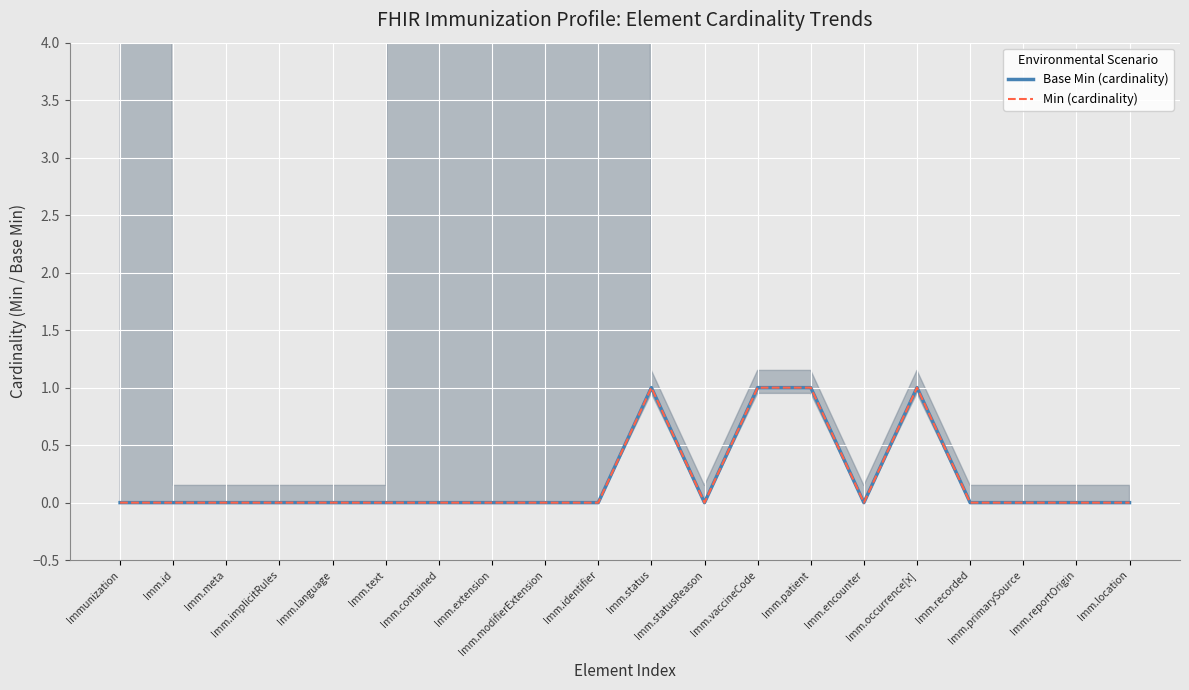

Which series has the largest total across all categories?

Base Min (cardinality)